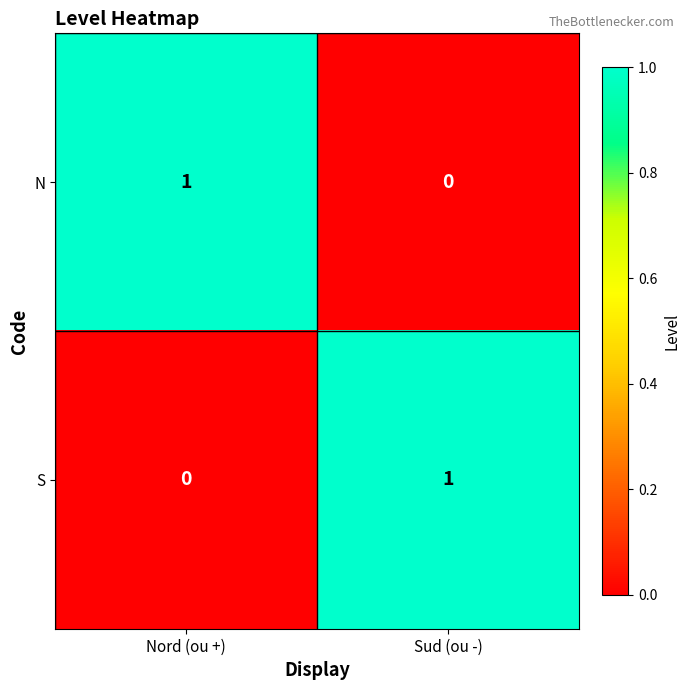

Rank the series at Nord (ou +) from lowest to highest value.

S, N